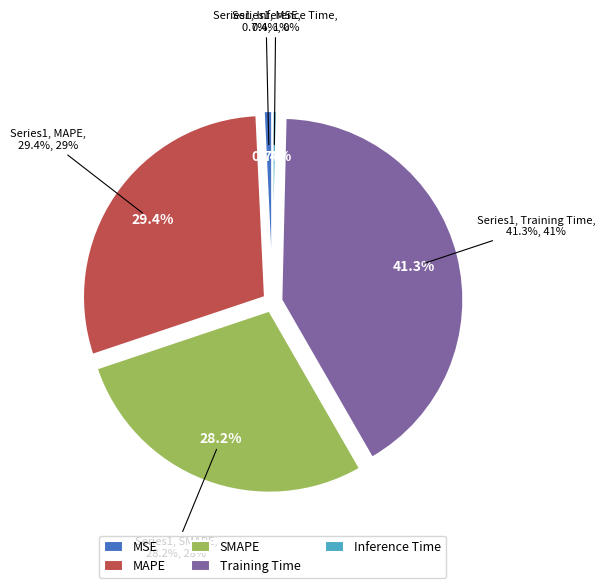

To the nearest percent, what is the combined percentage of SMAPE and MAPE?

58%